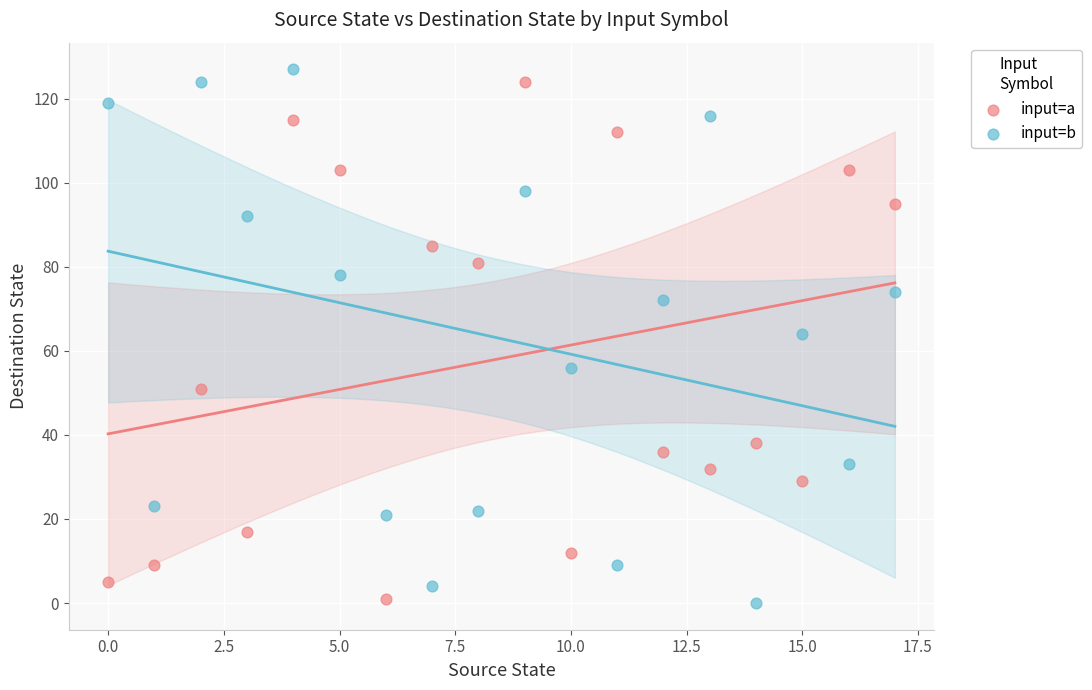

Across all data points, what is the range of Y values (max minus min)?

127